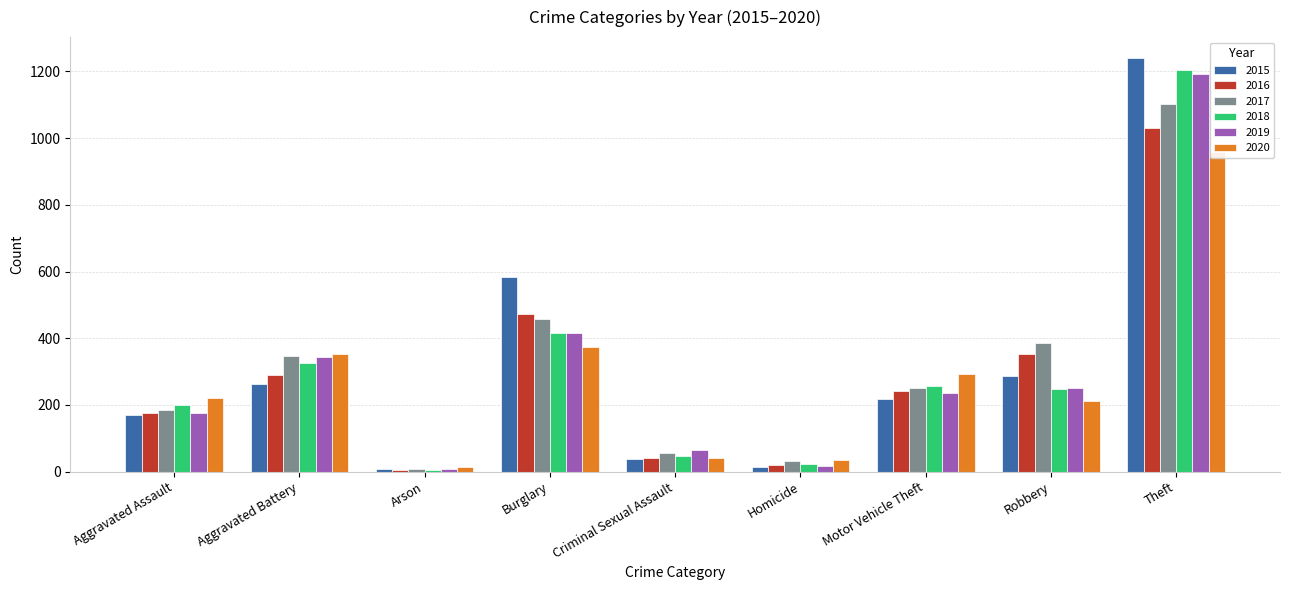

Reading left to right, list all the values displayed in this chart.

2015: 169	264	8	585	37	14	218	287	1241
2016: 175	290	6	473	41	20	241	354	1031
2017: 185	347	8	459	56	31	252	386	1101
2018: 200	327	6	415	48	22	257	248	1204
2019: 177	343	8	416	64	18	236	252	1193
2020: 220	354	13	373	40	35	294	211	959